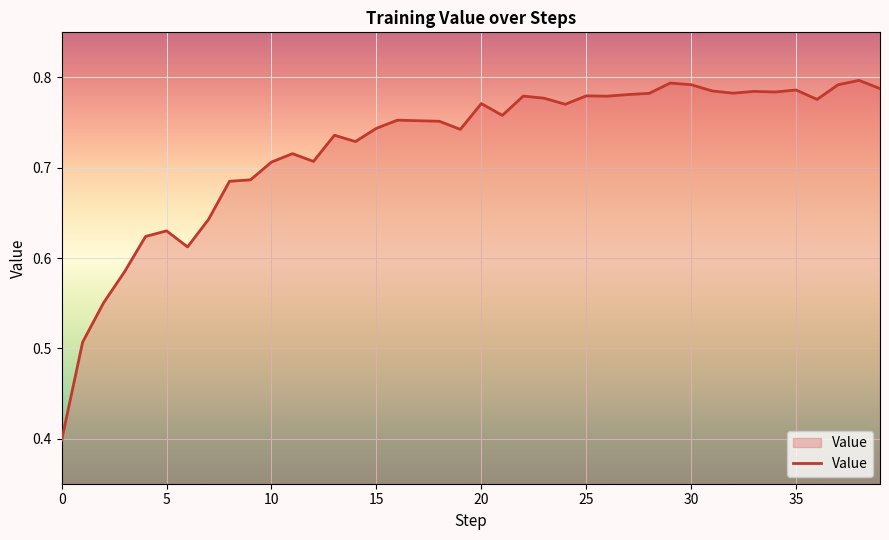

What is the minimum value shown in the chart?

0.4